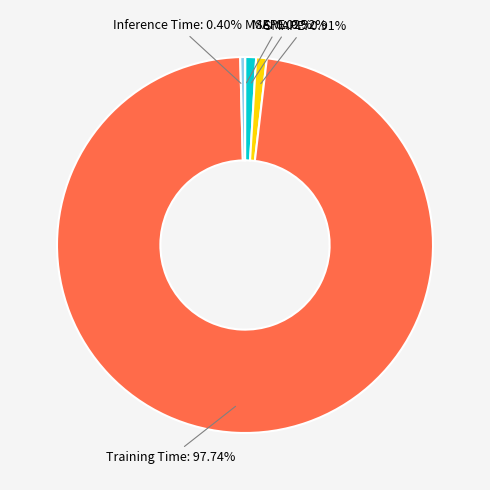

Is there any slice that represents more than half of the pie?

Yes